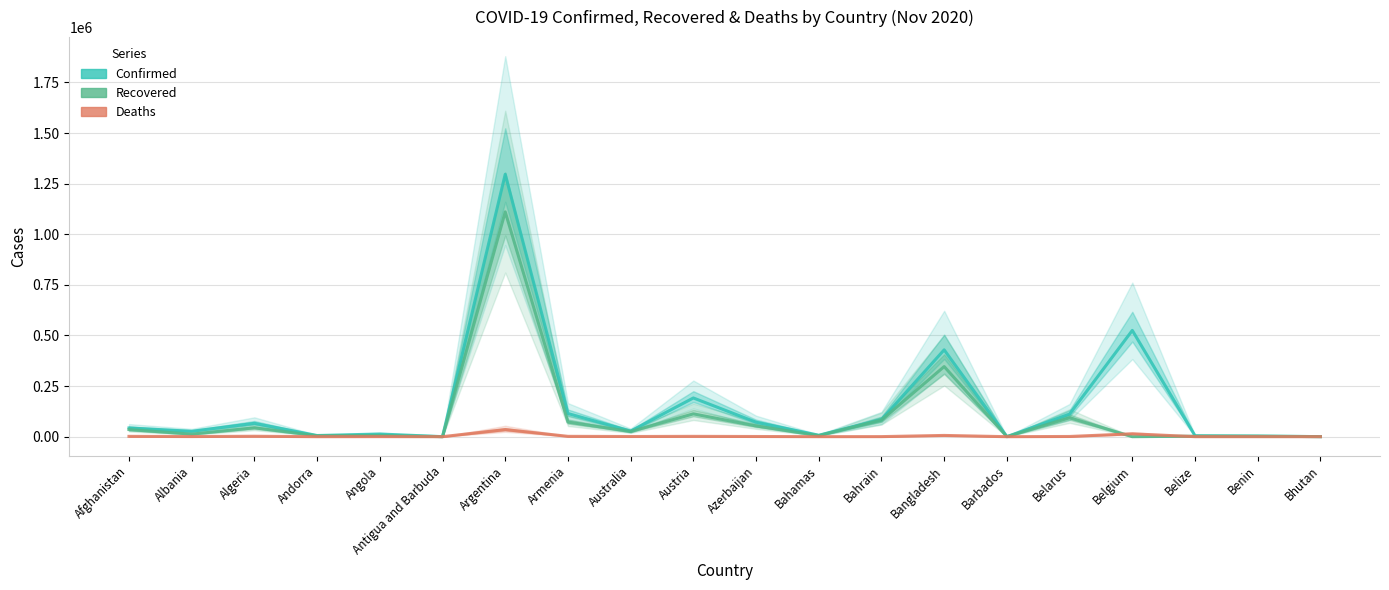

How many values in the Recovered series are below 25463?

10